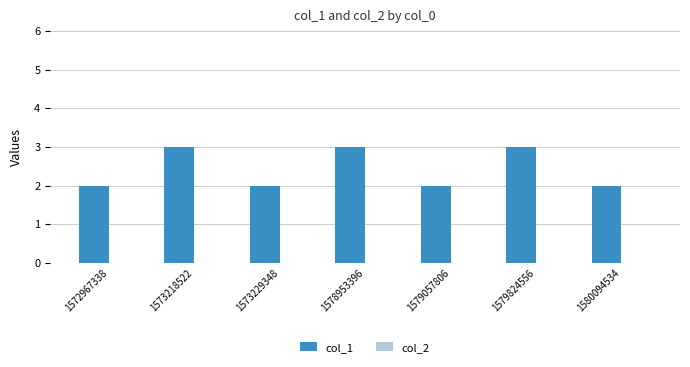

What is the ratio of the value at 1573229348 to the value at 1580094534?

1.0